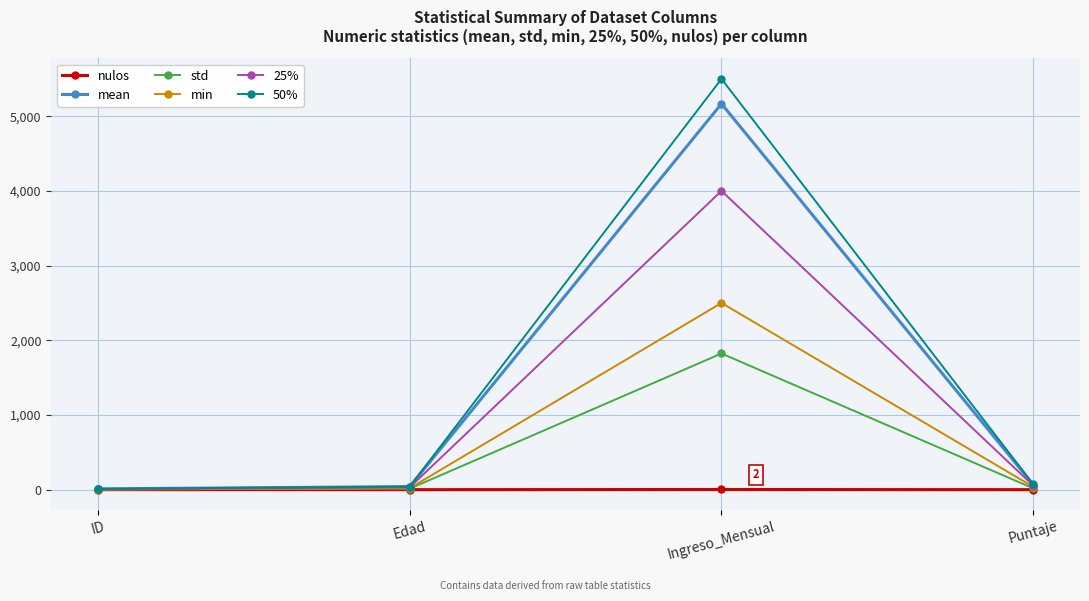

What is the spread (max minus min) of values at ID?

10.5